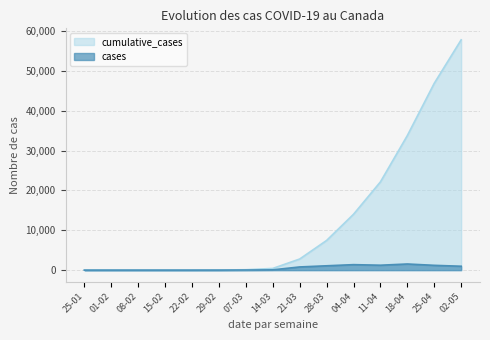

What value does the cumulative_cases series have at 18-04, to the nearest 10?

33780